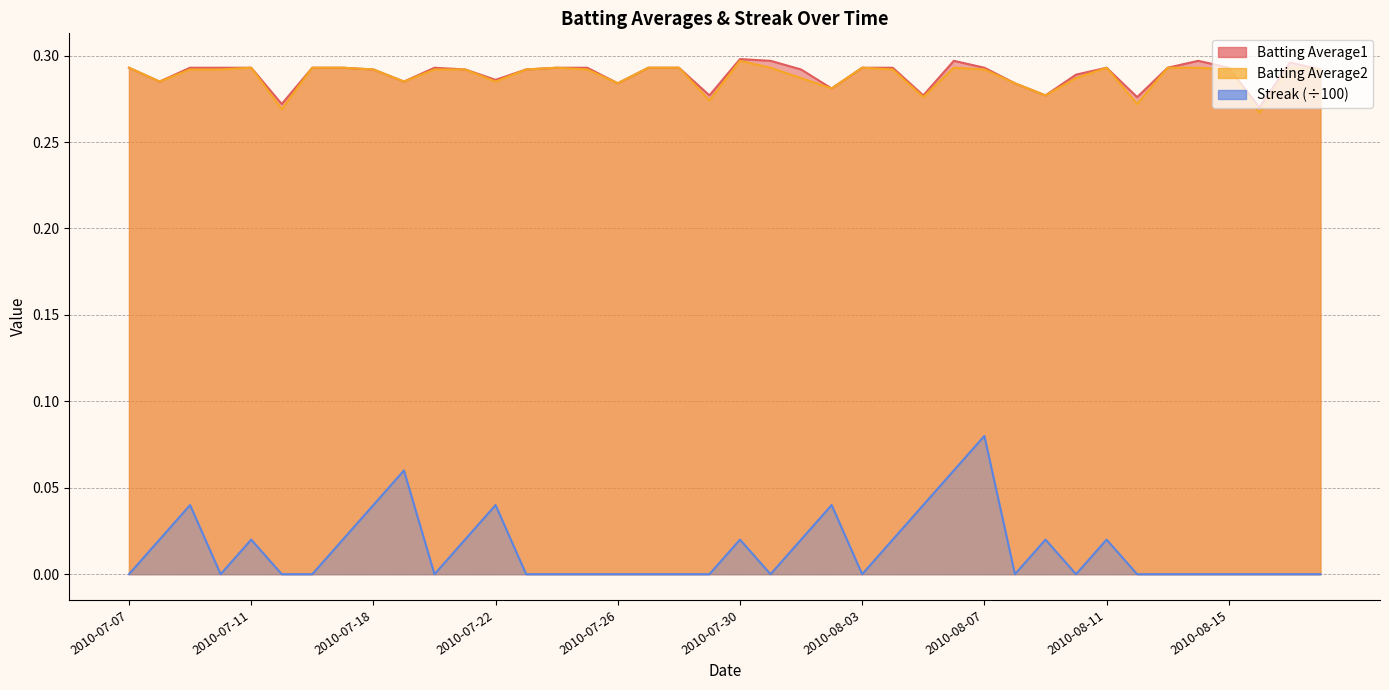

What is the total value across all series at 2010-08-04?

0.6